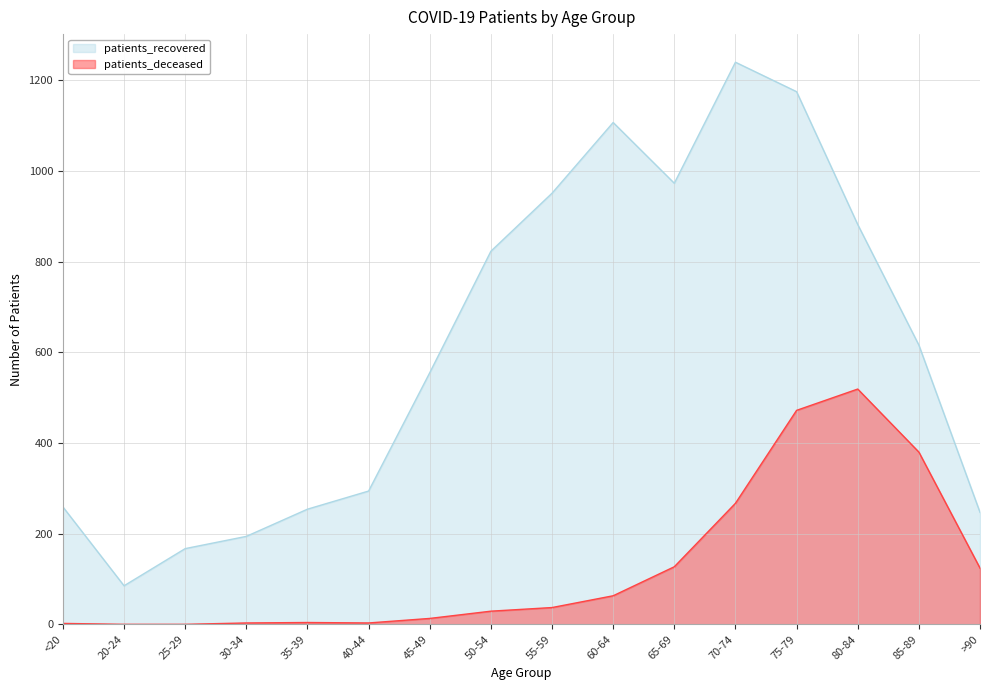

At which category is the sum across all series the highest?

75-79